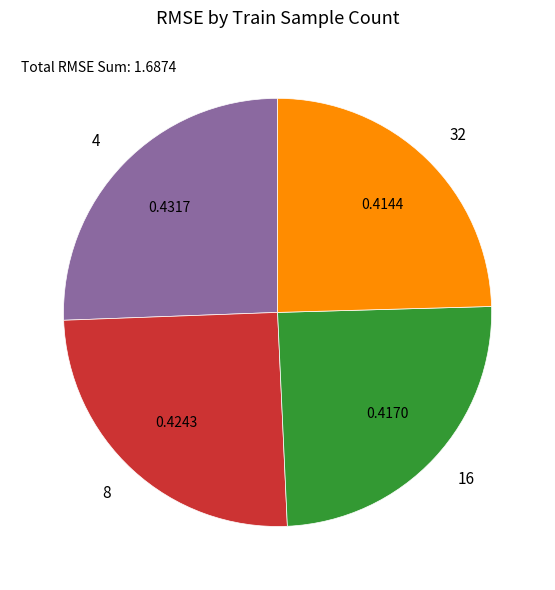

Does any single category account for the majority?

No